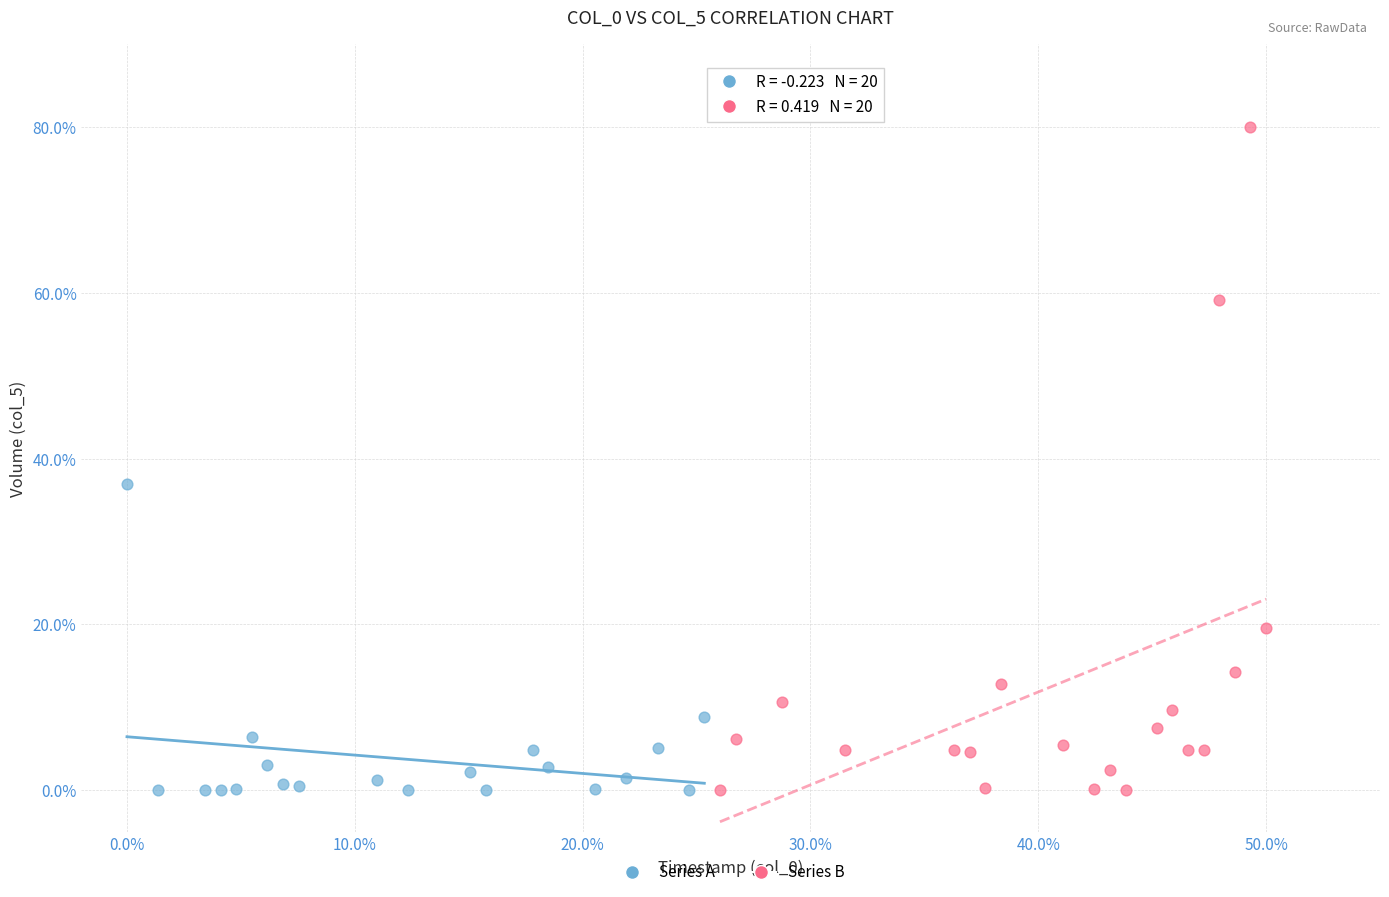

Which series has the widest spread of Y values?

Series B